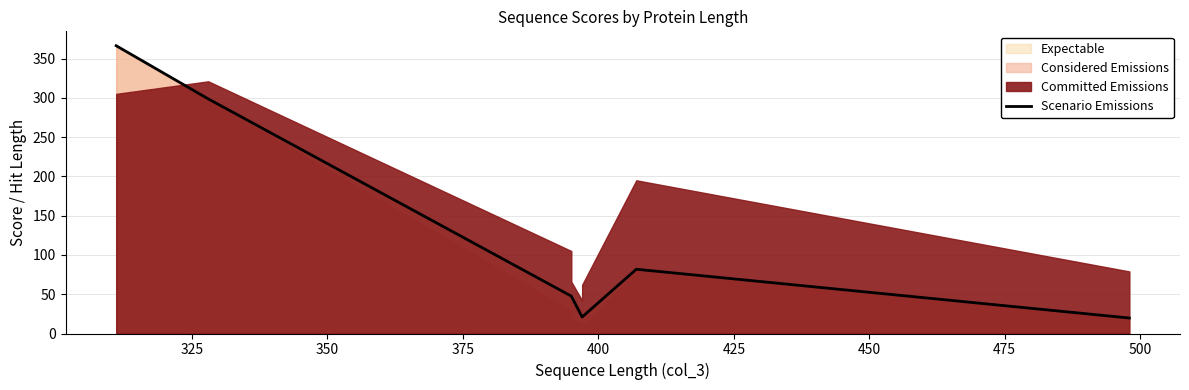

True or false: the data shows 298.6 at 325.

True